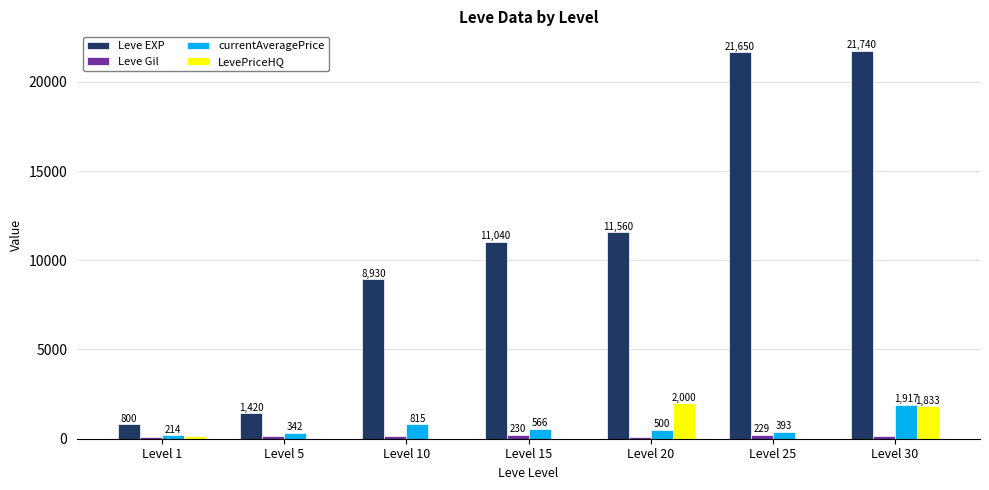

At which category is the sum across all series the highest?

Level 30